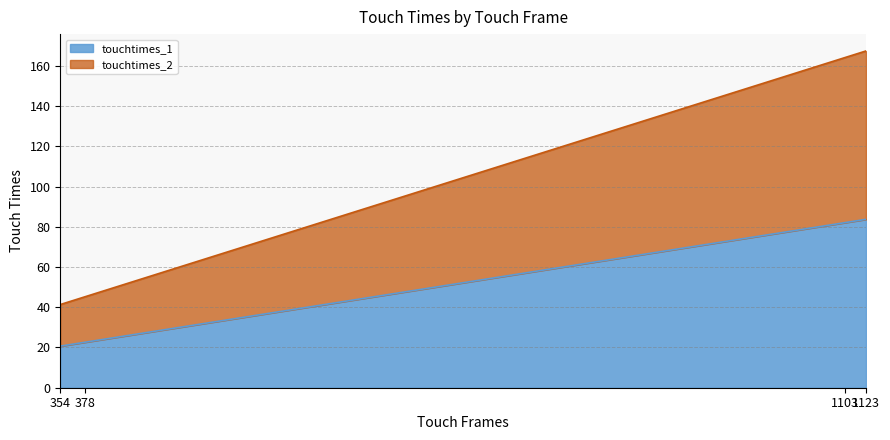

How many series are shown in this chart?

2